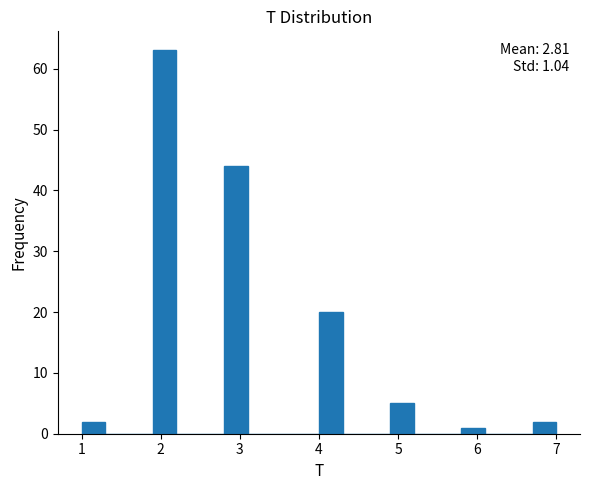

Around what value on the x-axis is the tallest bar? Give the approximate position of its centre, as read against the axis.

2.1